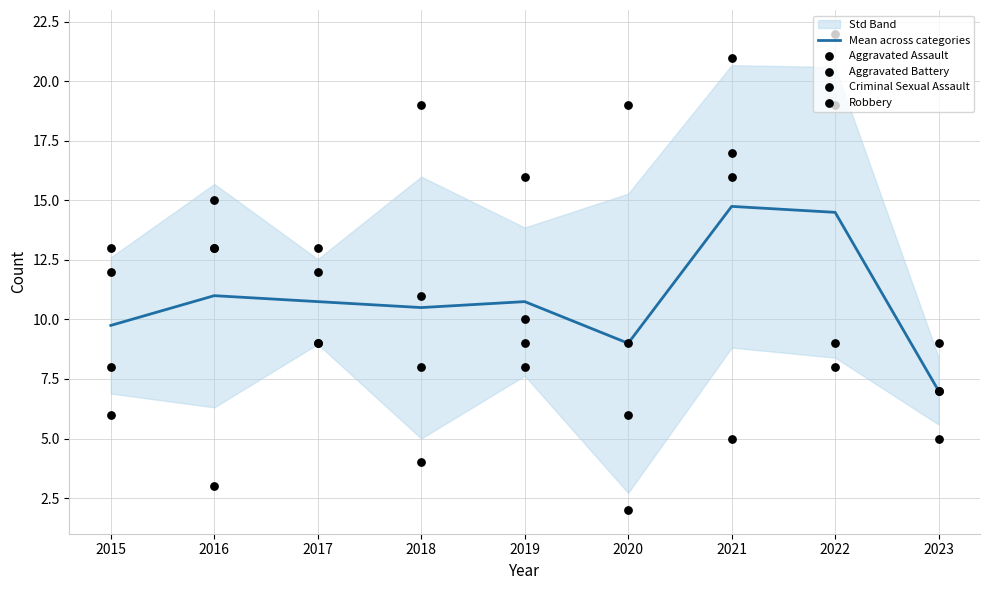

Which series reaches the maximum Y coordinate?

Aggravated Assault